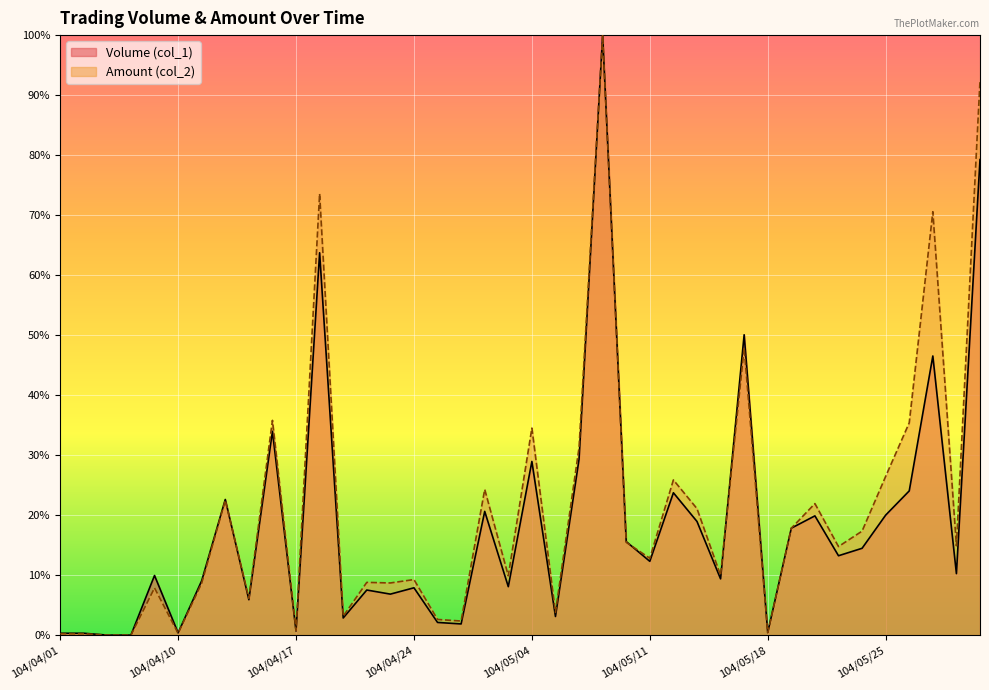

At which category is the sum across all series the highest?

104/05/07